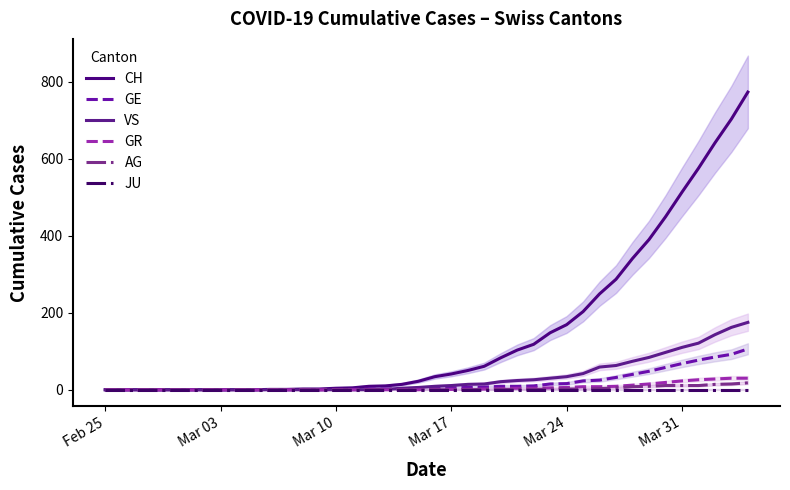

True or false: JU and VS cross at least once.

False